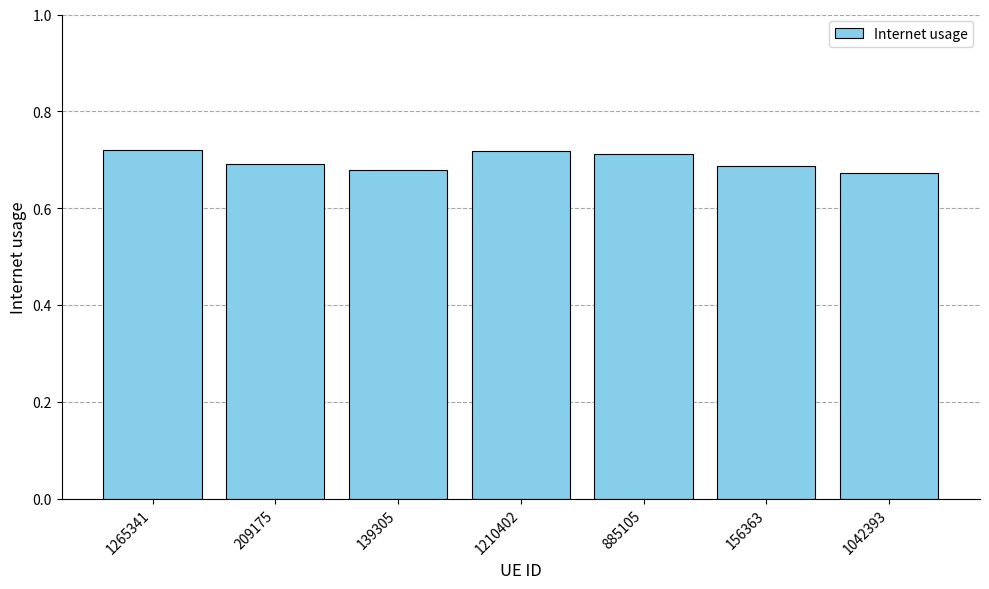

Does the chart contain any negative values?

No